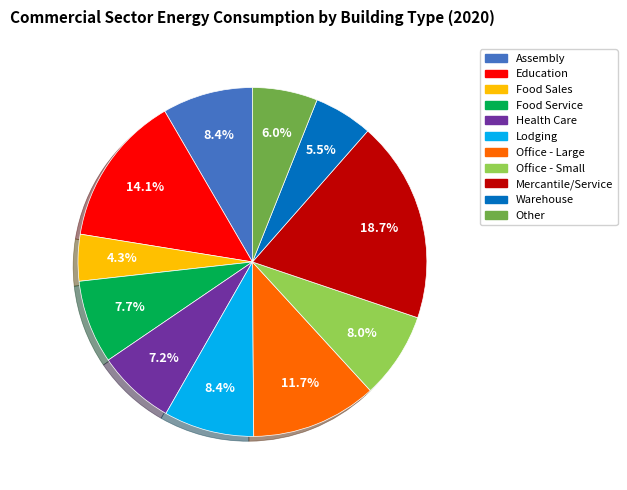

True or false: Food Sales accounts for 17% of the total.

False